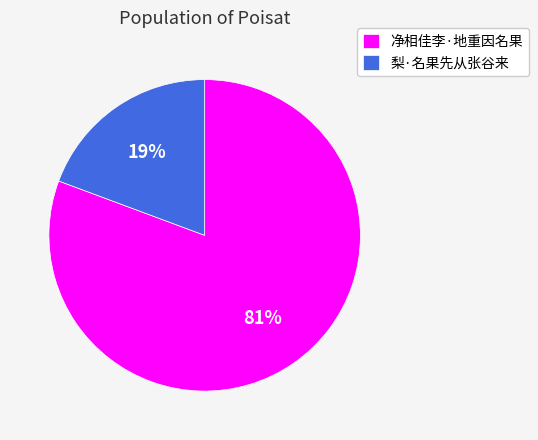

How many segments does this pie chart have?

2